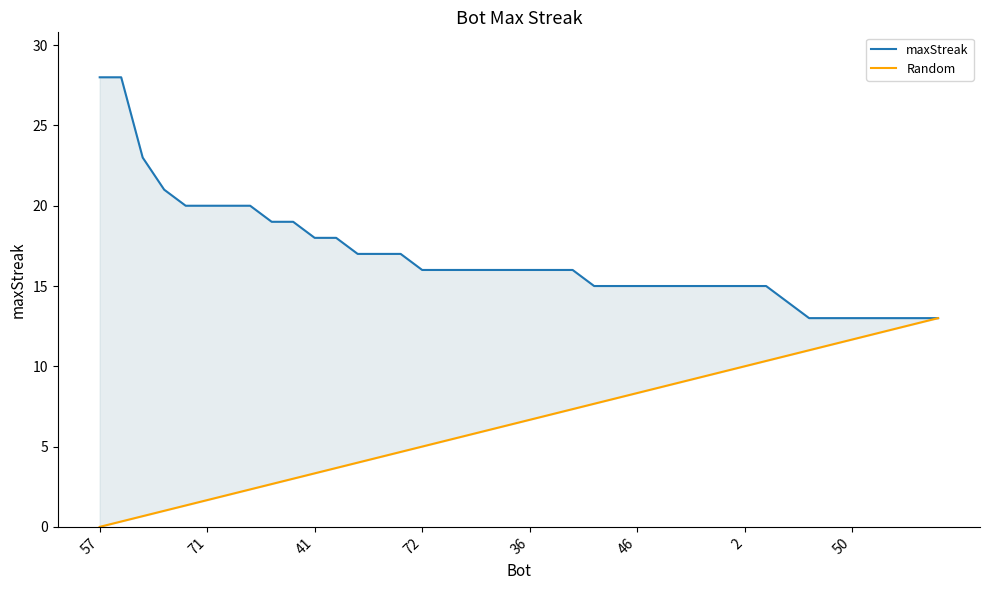

True or false: maxStreak has more than 0 points higher than both neighbors.

False